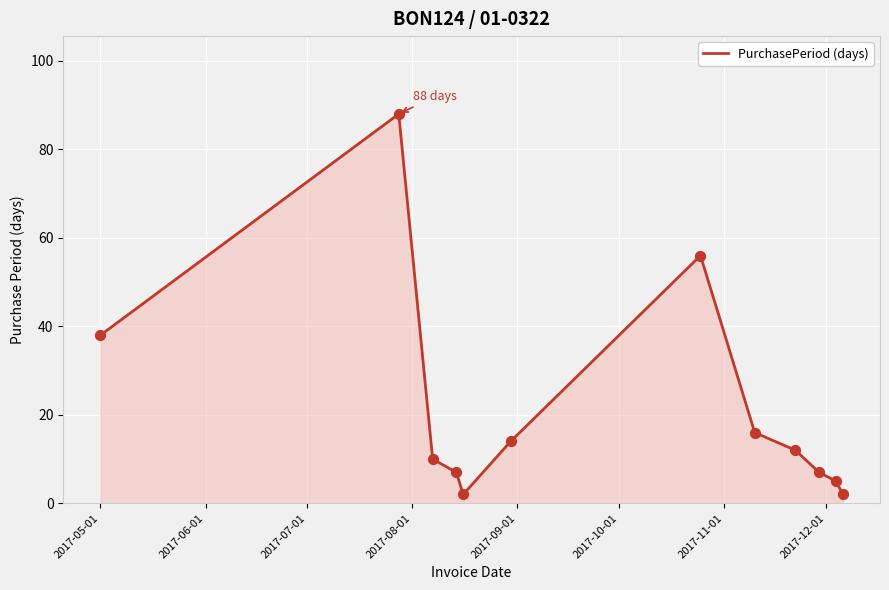

What is the maximum value shown in the chart?

88